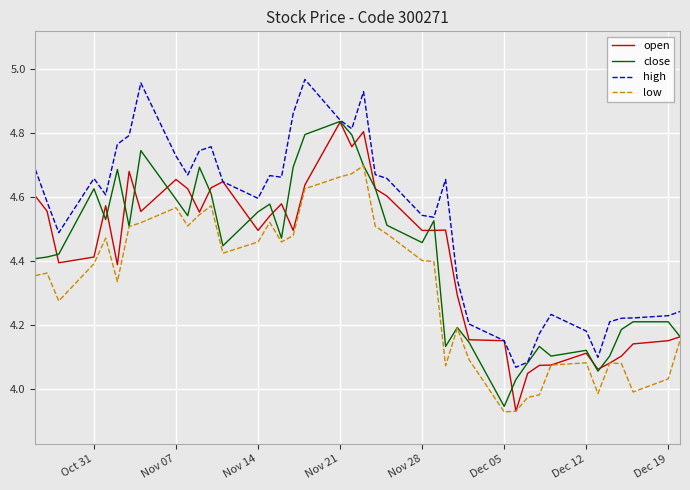

Does the chart display data point markers on the line(s)?

No